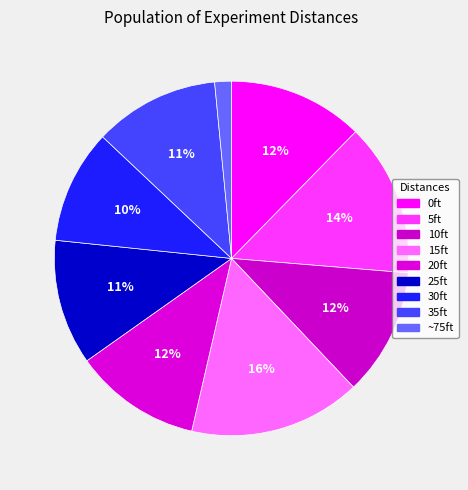

Count the number of slices in the pie.

9